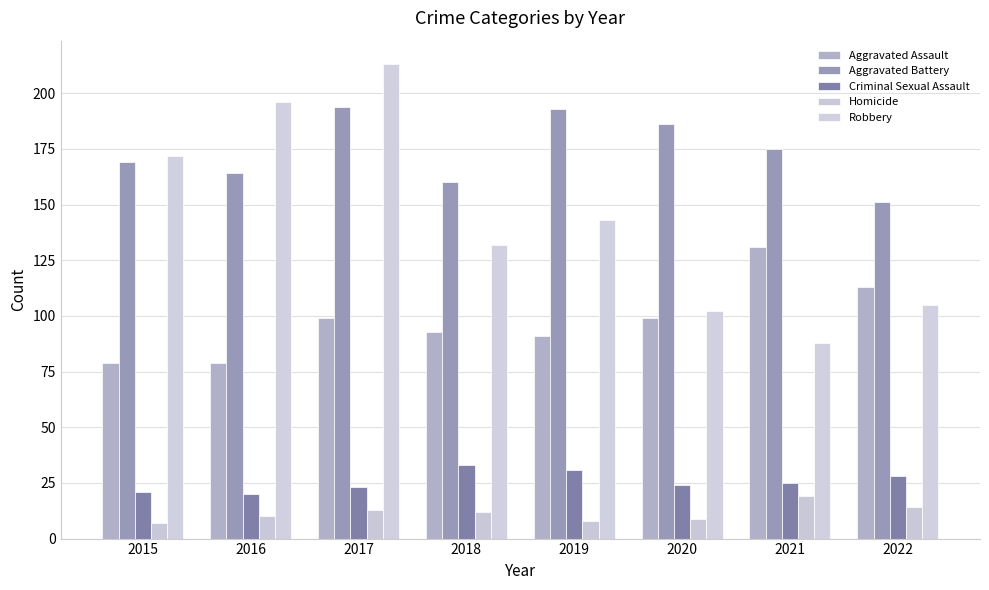

Which category has the lowest value across all series?

2015